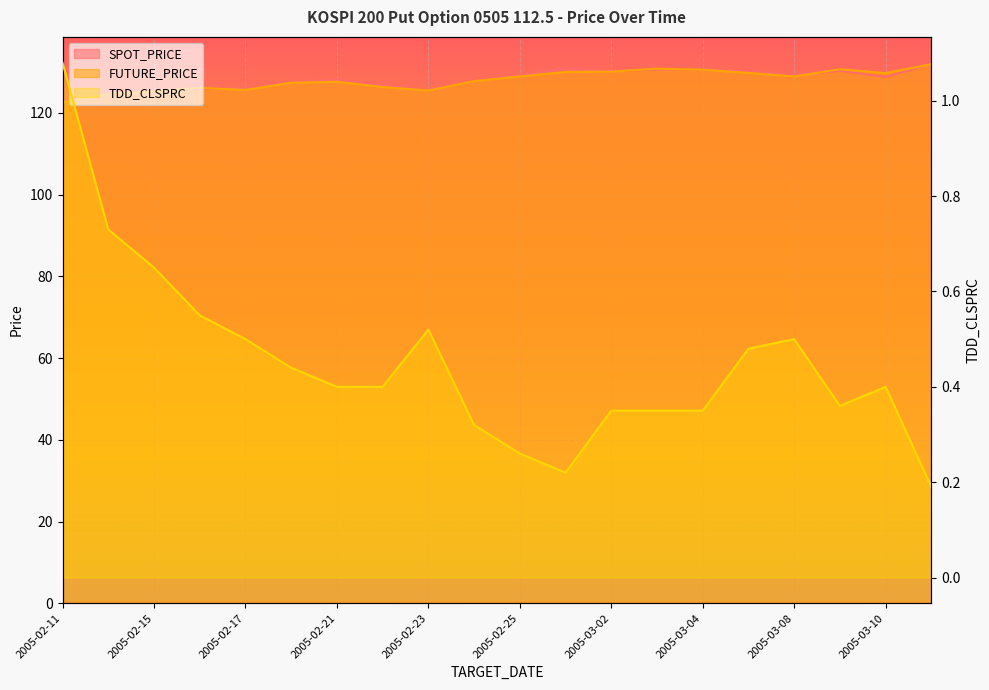

What is the difference between the maximum and second lowest values in the TDD_CLSPRC series?

0.9